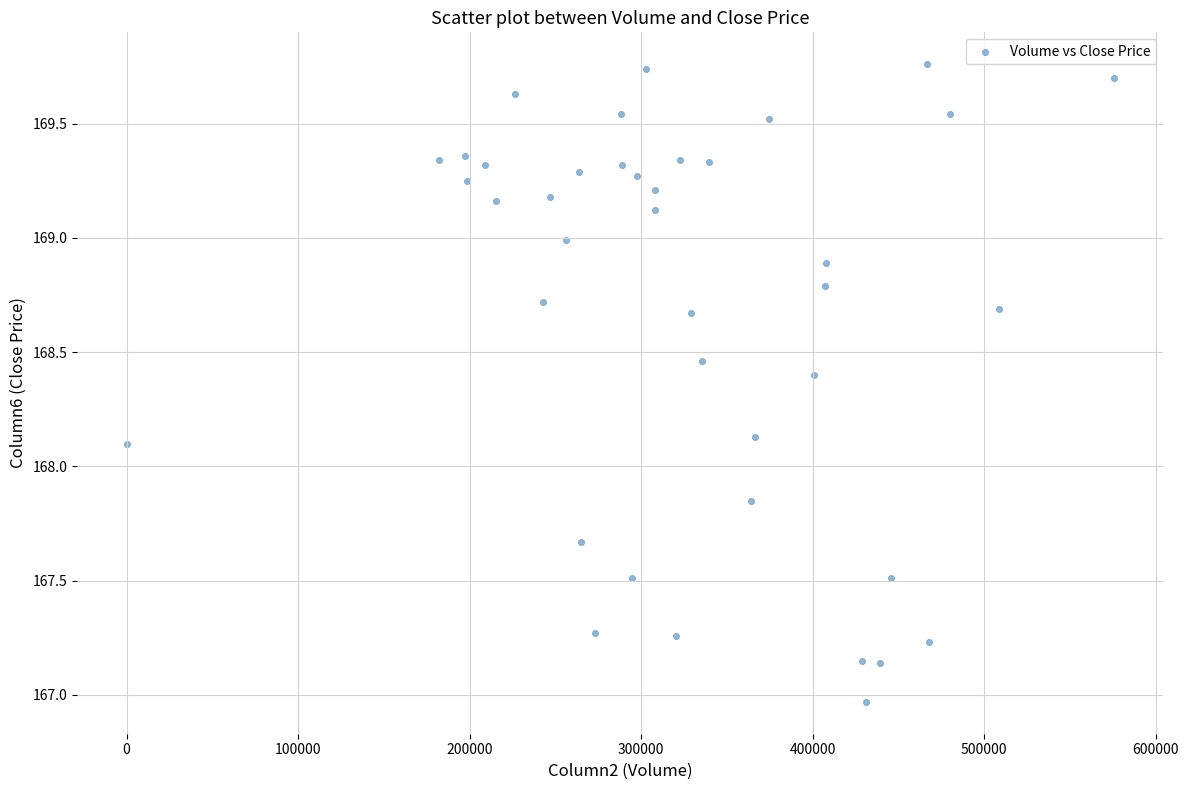

What is the range of Y values (max minus min)?

2.8